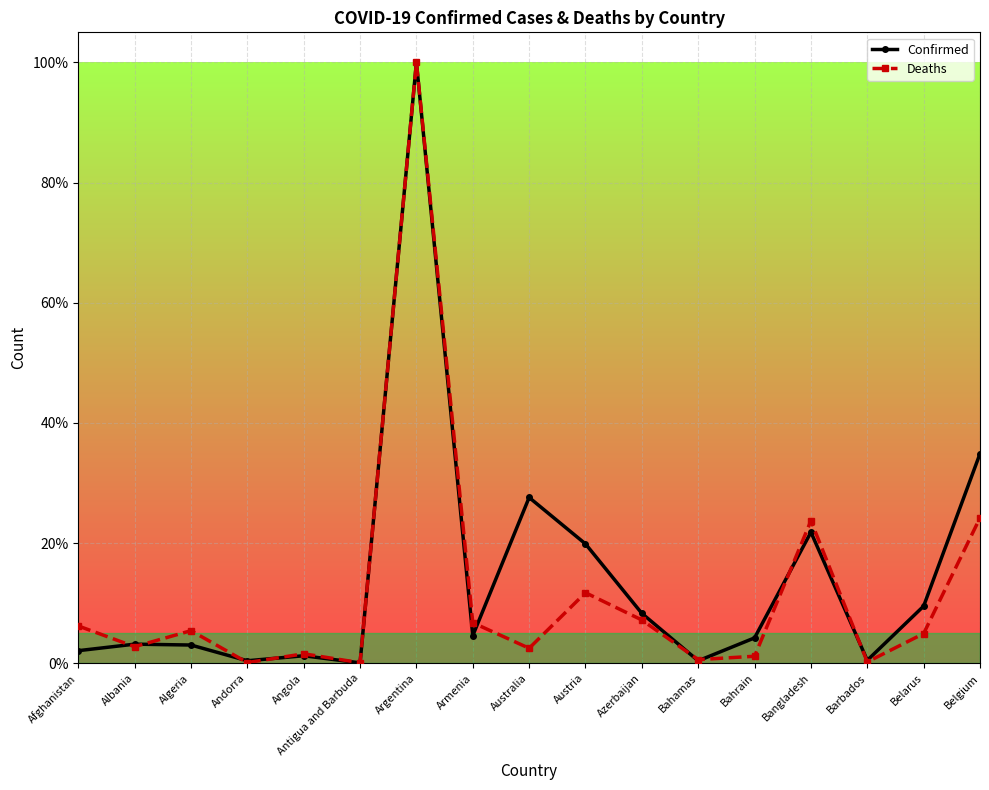

Reading left to right, list all the values displayed in this chart.

Confirmed: 0.0	0.0	0.0	0.0	0.0	0.0	1.0	0.0	0.3	0.2	0.1	0.0	0.0	0.2	0.0	0.1	0.3
Deaths: 0.1	0.0	0.1	0.0	0.0	0.0	1.0	0.1	0.0	0.1	0.1	0.0	0.0	0.2	0.0	0.0	0.2